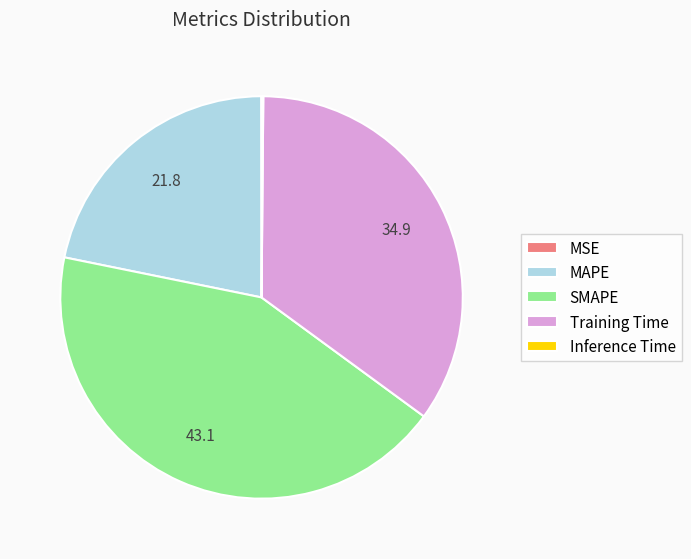

Does Training Time represent more than half of the total?

No